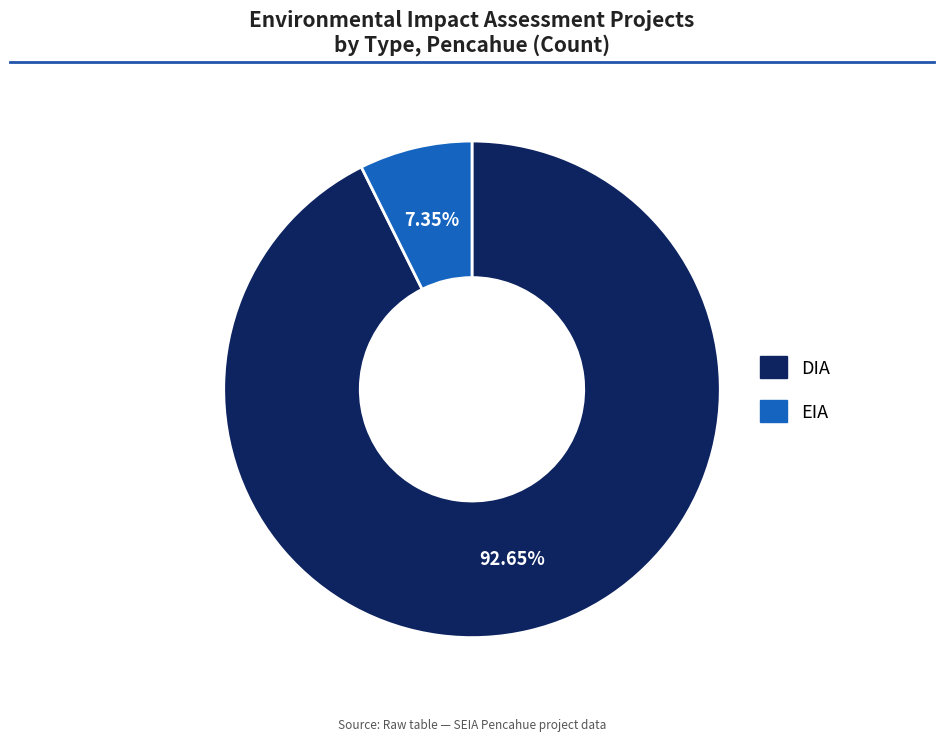

Is it true that EIA is 1% of the pie?

False